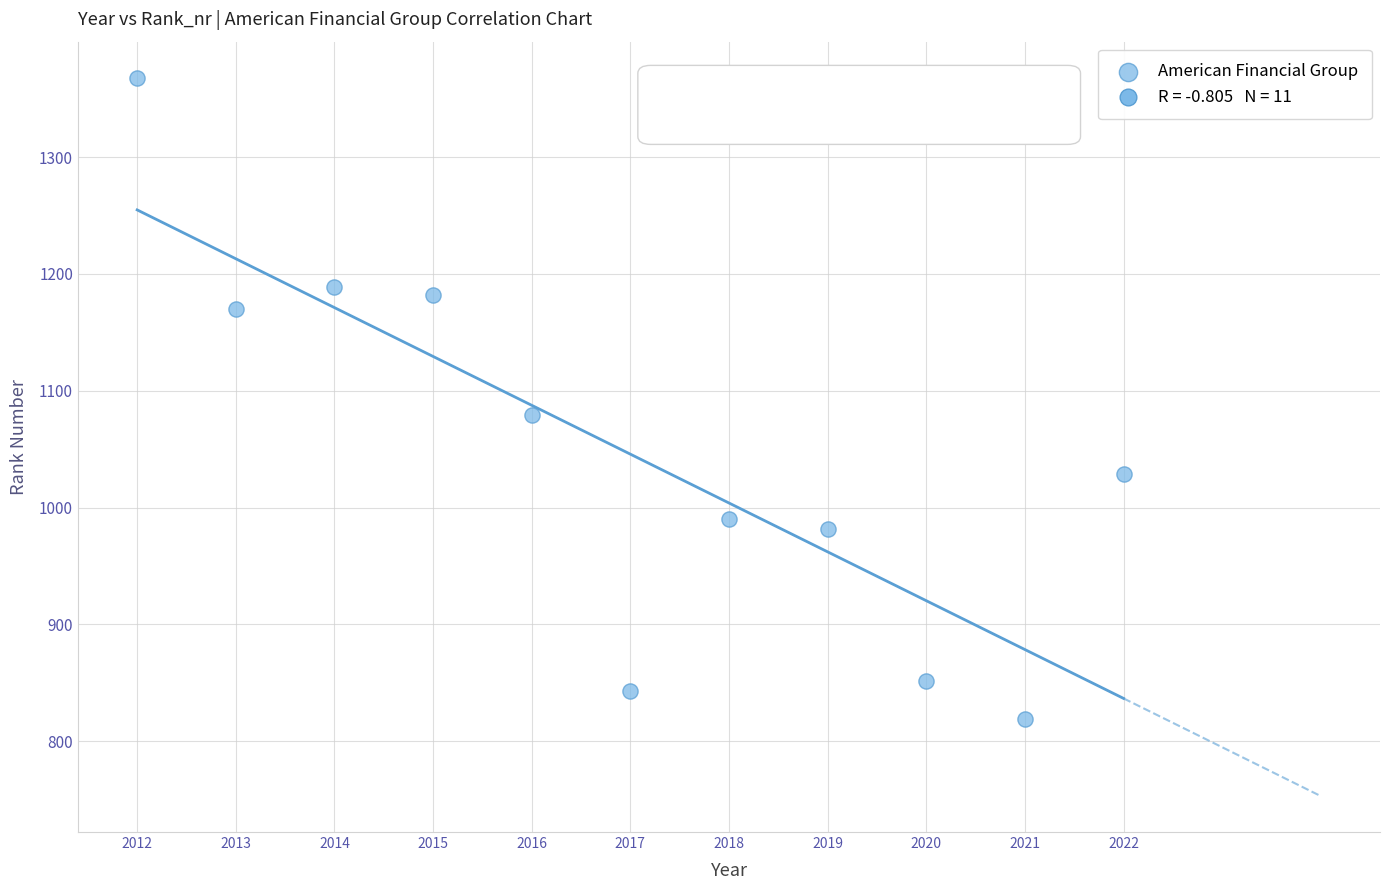

What Y value in the scatter plot is closest to 1093?

1079